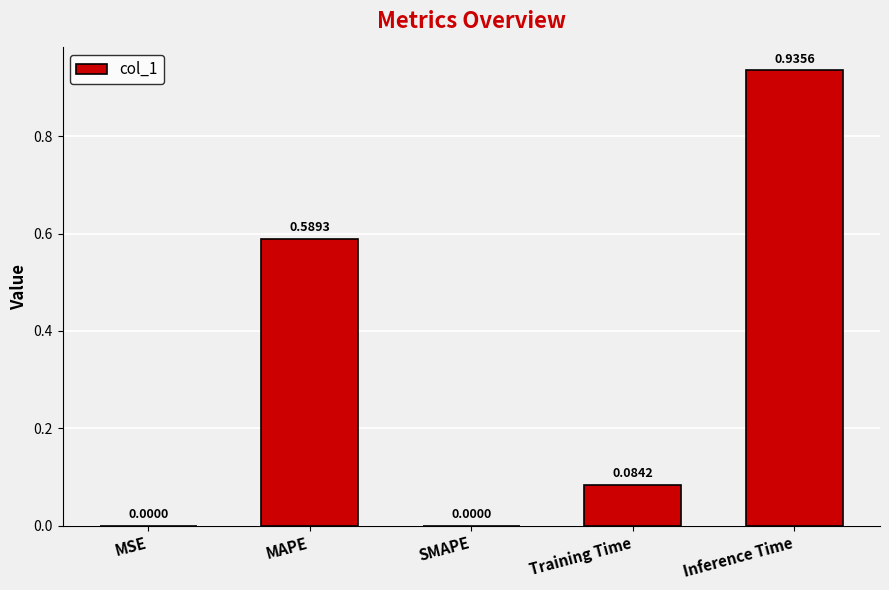

The value at SMAPE is -0.5. True or false?

False